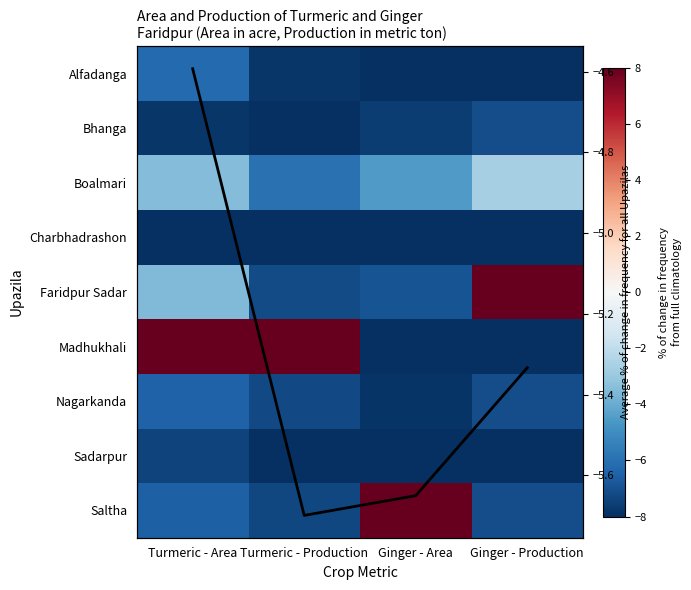

Which label corresponds to the smallest value in the chart?

Ginger - Area